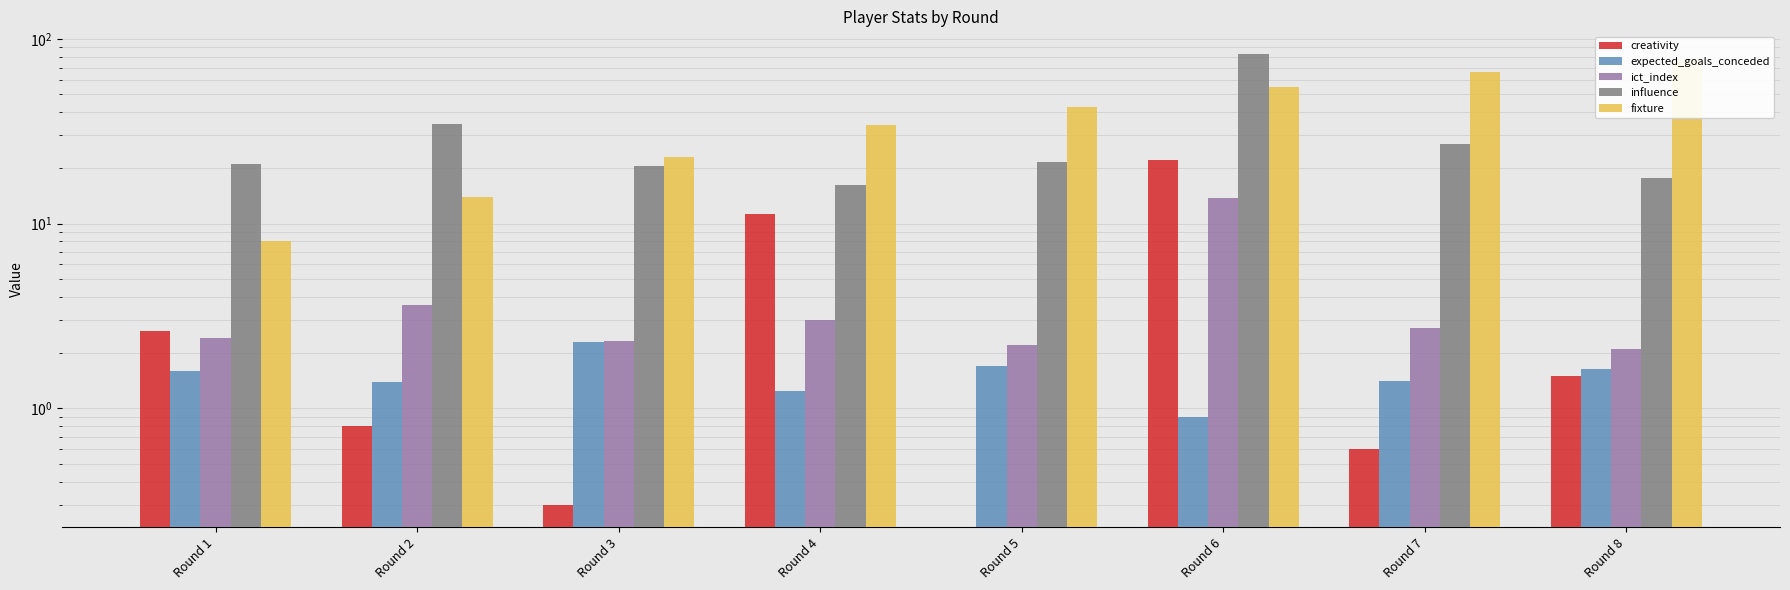

What is the sum of the influence values at Round 6 and Round 1?

104.0